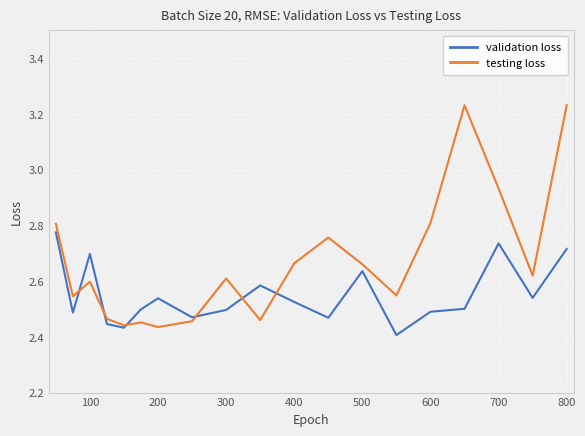

Which series has the largest total across all categories?

testing loss